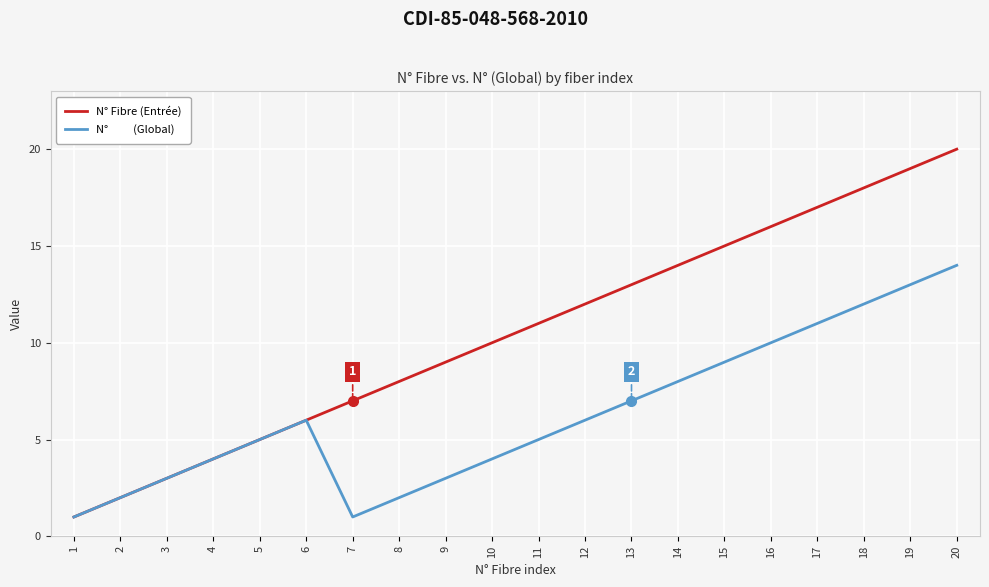

At which category does the chart reach its peak across all series?

20